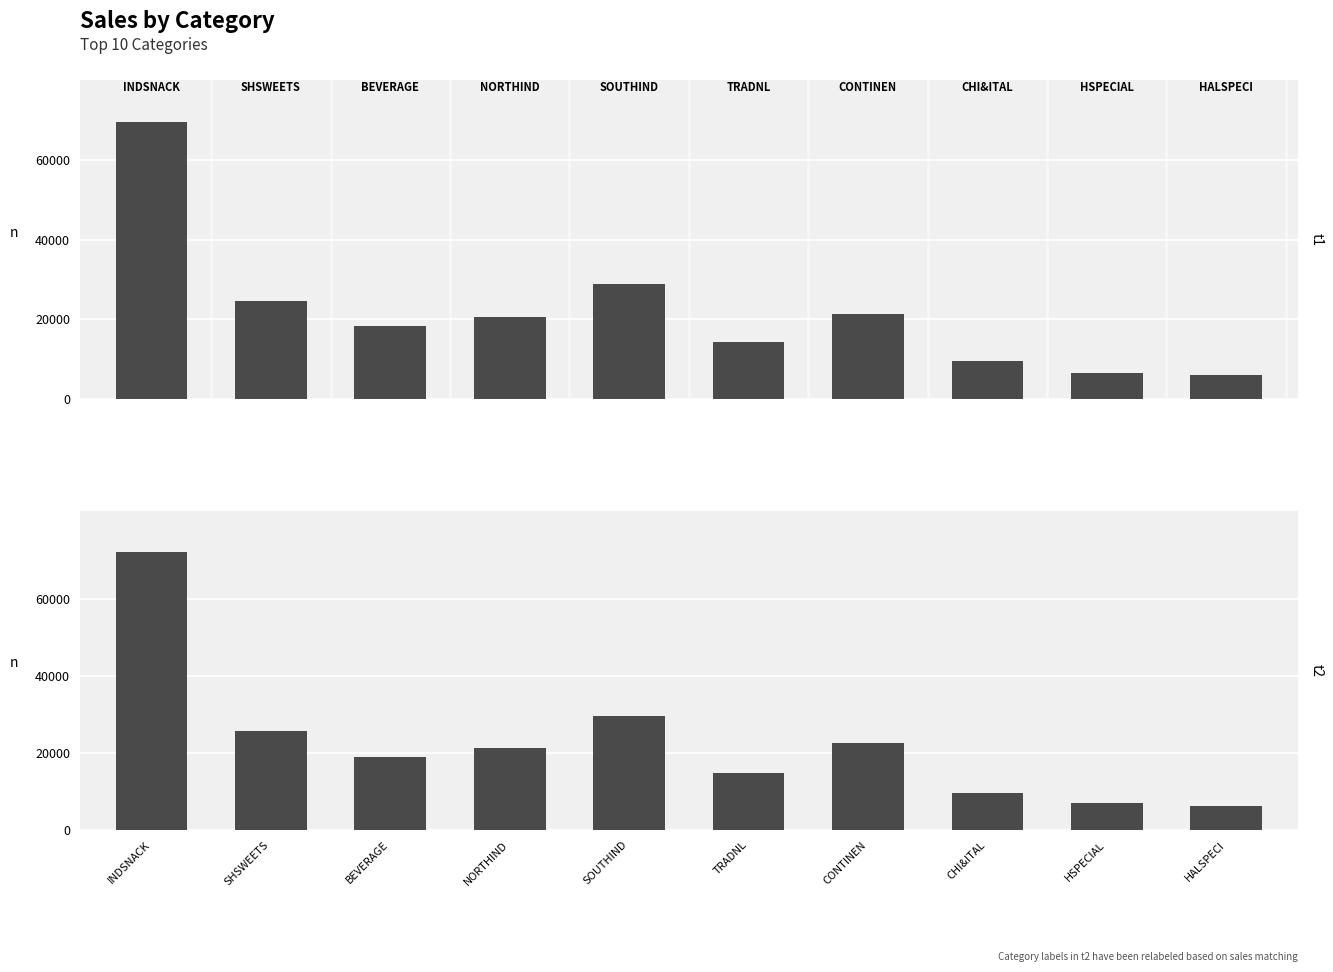

The value of bills at INDSNACK is 94940. True or false?

False